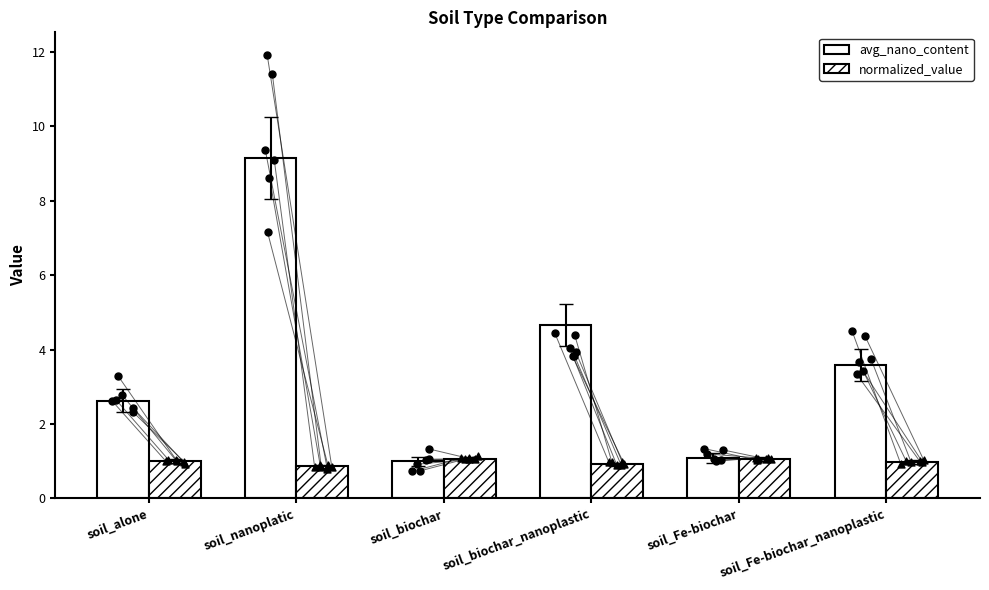

Which series has the widest spread of Y values?

avg_nano_content